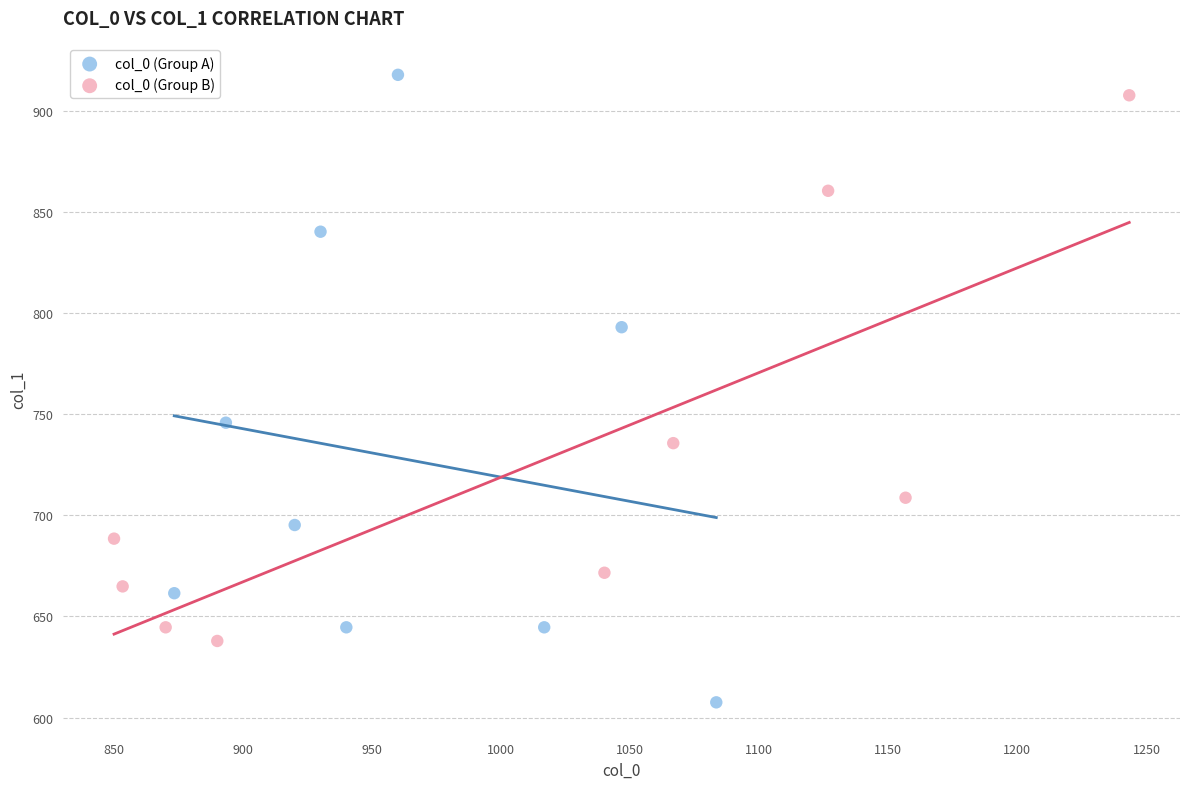

Which series reaches the minimum Y coordinate?

col_0 (Group A)